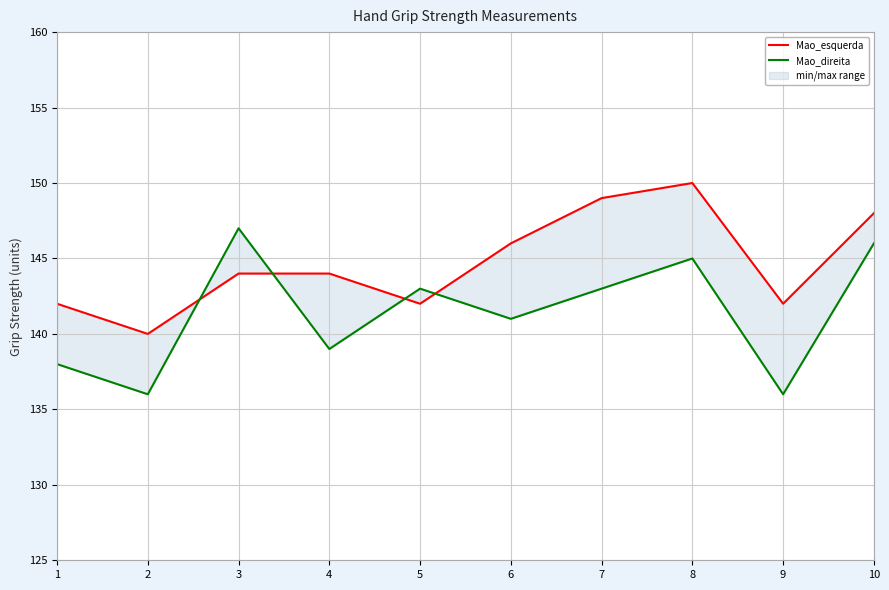

Where is the first local maximum for Mao_esquerda?

8